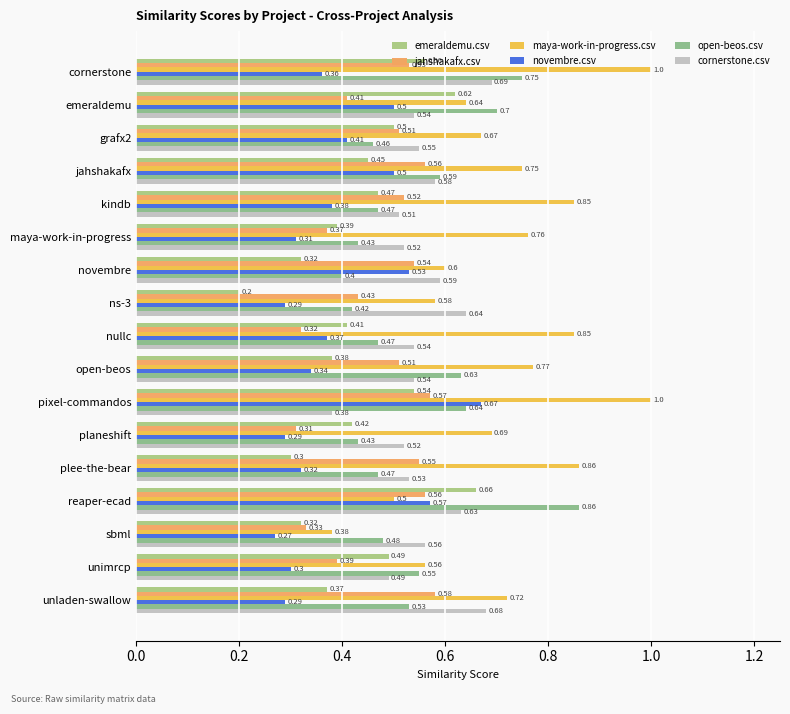

At how many categories does at least one series exceed 0?

17